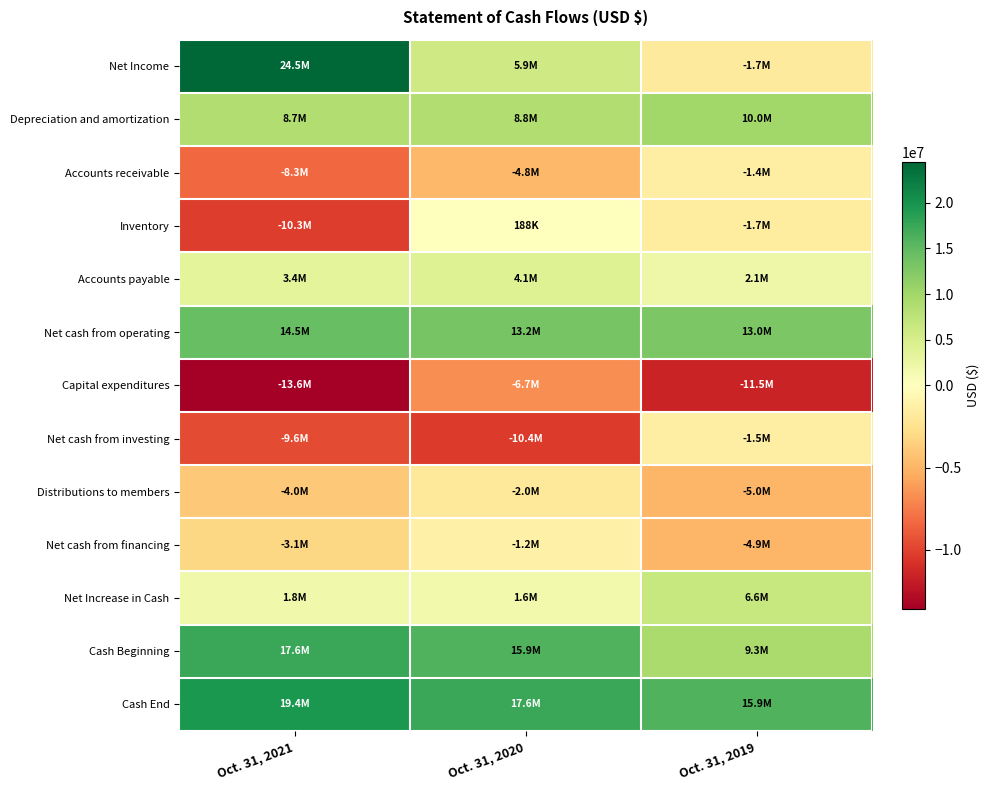

Which series has the largest total across all categories?

Cash End